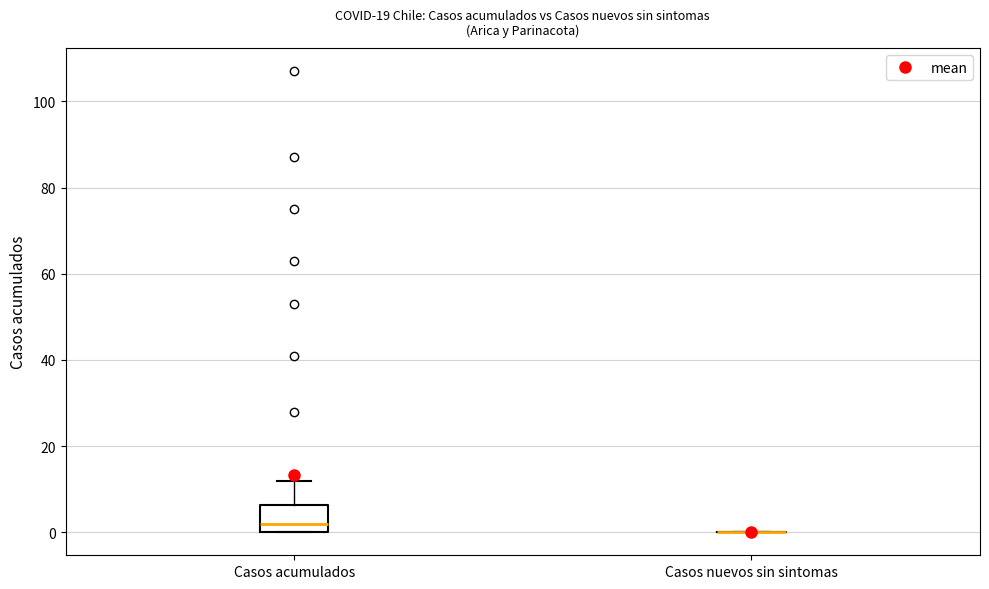

Comparing the boxes themselves (not the whiskers), which one is the tallest?

Casos acumulados